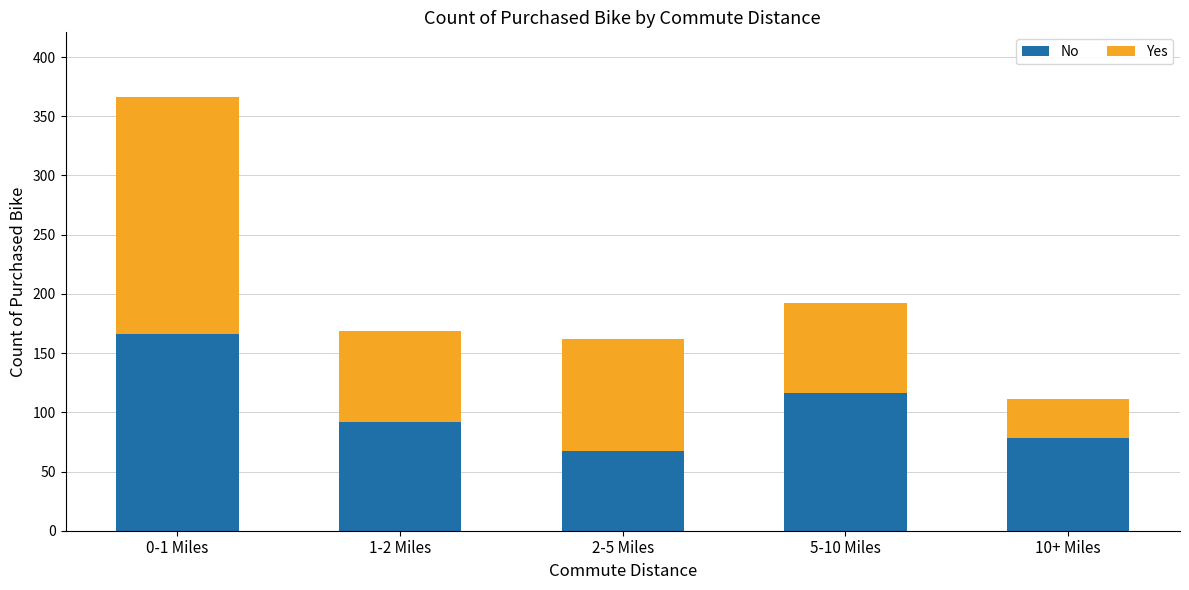

Reading left to right, list the values for the No series.

0-1 Miles=166	1-2 Miles=92	2-5 Miles=67	5-10 Miles=116	10+ Miles=78